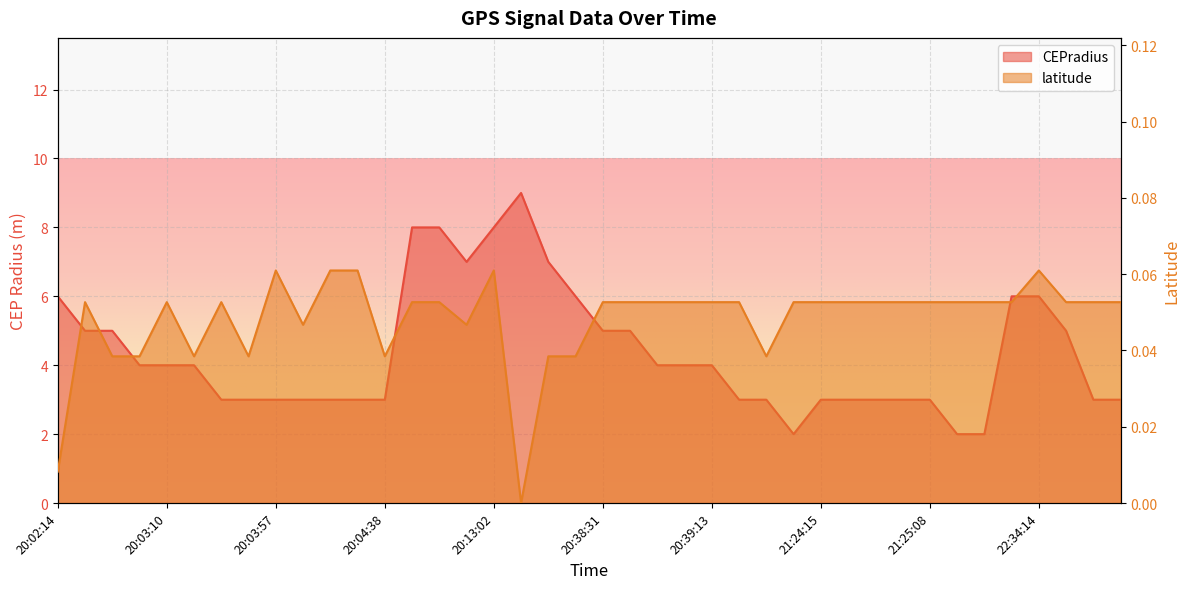

In CEPradius, how many points are lower than both neighbors (excluding endpoints)?

2